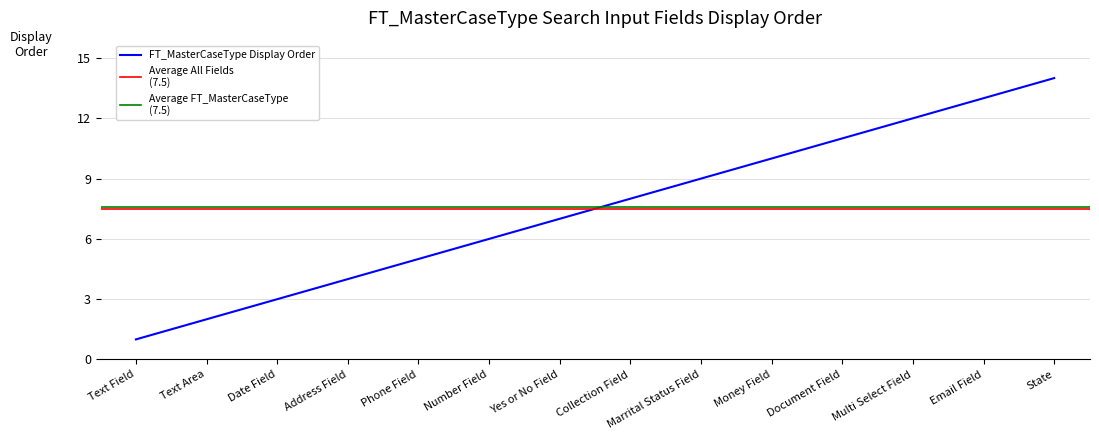

Reading right to left, transcribe all the data shown in this chart.

DisplayOrder: State=14.0	Email Field=13.0	Multi Select Field=12.0	Document Field=11.0	Money Field=10.0	Marrital Status Field=9.0	Collection Field=8.0	Yes or No Field=7.0	Number Field=6.0	Phone Field=5.0	Address Field=4.0	Date Field=3.0	Text Area=2.0	Text Field=1.0
Average (All): State=7.5	Email Field=7.5	Multi Select Field=7.5	Document Field=7.5	Money Field=7.5	Marrital Status Field=7.5	Collection Field=7.5	Yes or No Field=7.5	Number Field=7.5	Phone Field=7.5	Address Field=7.5	Date Field=7.5	Text Area=7.5	Text Field=7.5
Average (FT_MasterCaseType): State=7.5	Email Field=7.5	Multi Select Field=7.5	Document Field=7.5	Money Field=7.5	Marrital Status Field=7.5	Collection Field=7.5	Yes or No Field=7.5	Number Field=7.5	Phone Field=7.5	Address Field=7.5	Date Field=7.5	Text Area=7.5	Text Field=7.5